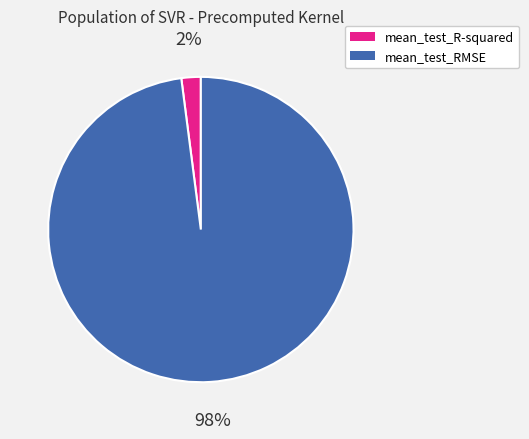

What percentage is the mean_test_RMSE slice, to the nearest percent?

98%